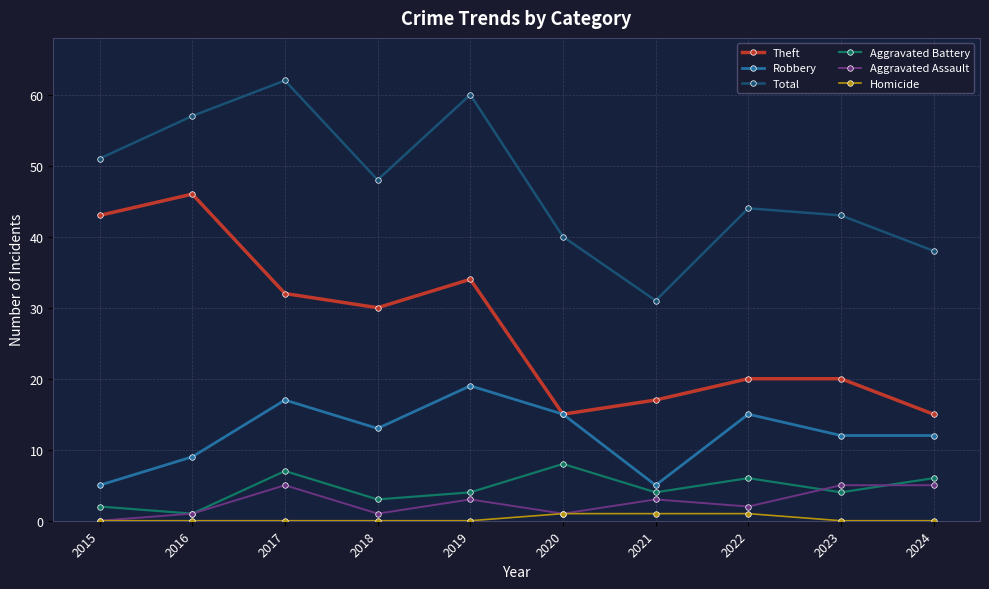

What is the total value across all series at 2022?

88